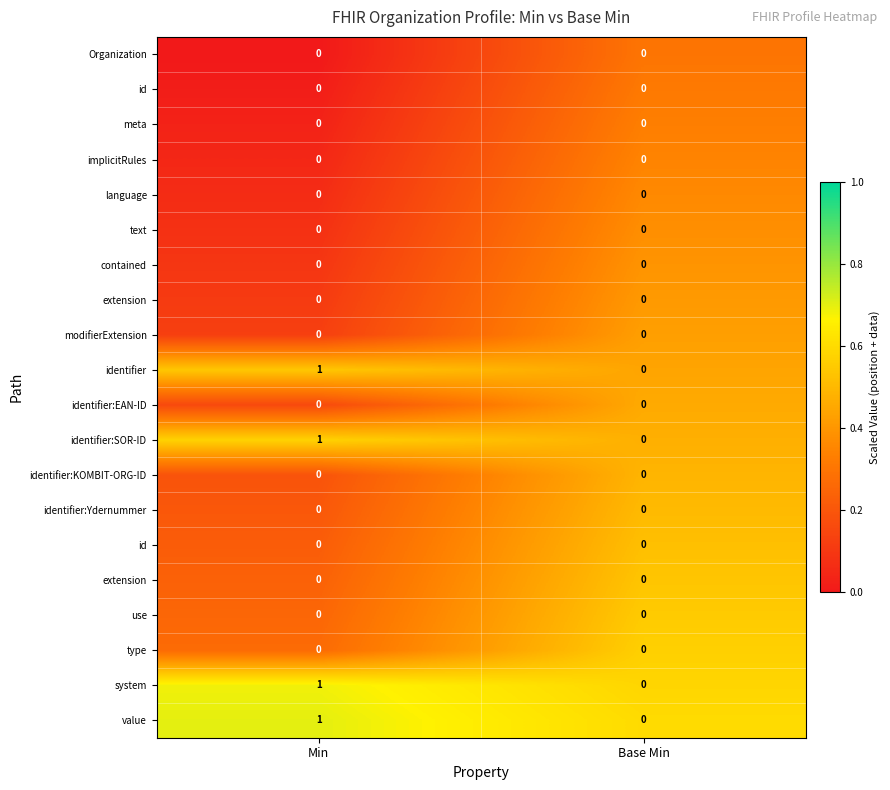

Count the number of data series in this chart.

20